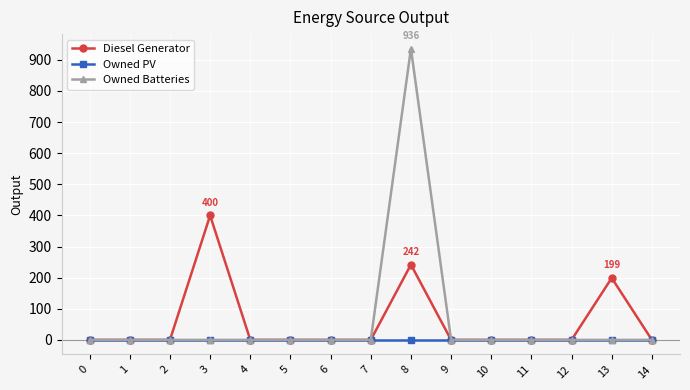

True or false: Owned Batteries has a value of -307 at 2.

False